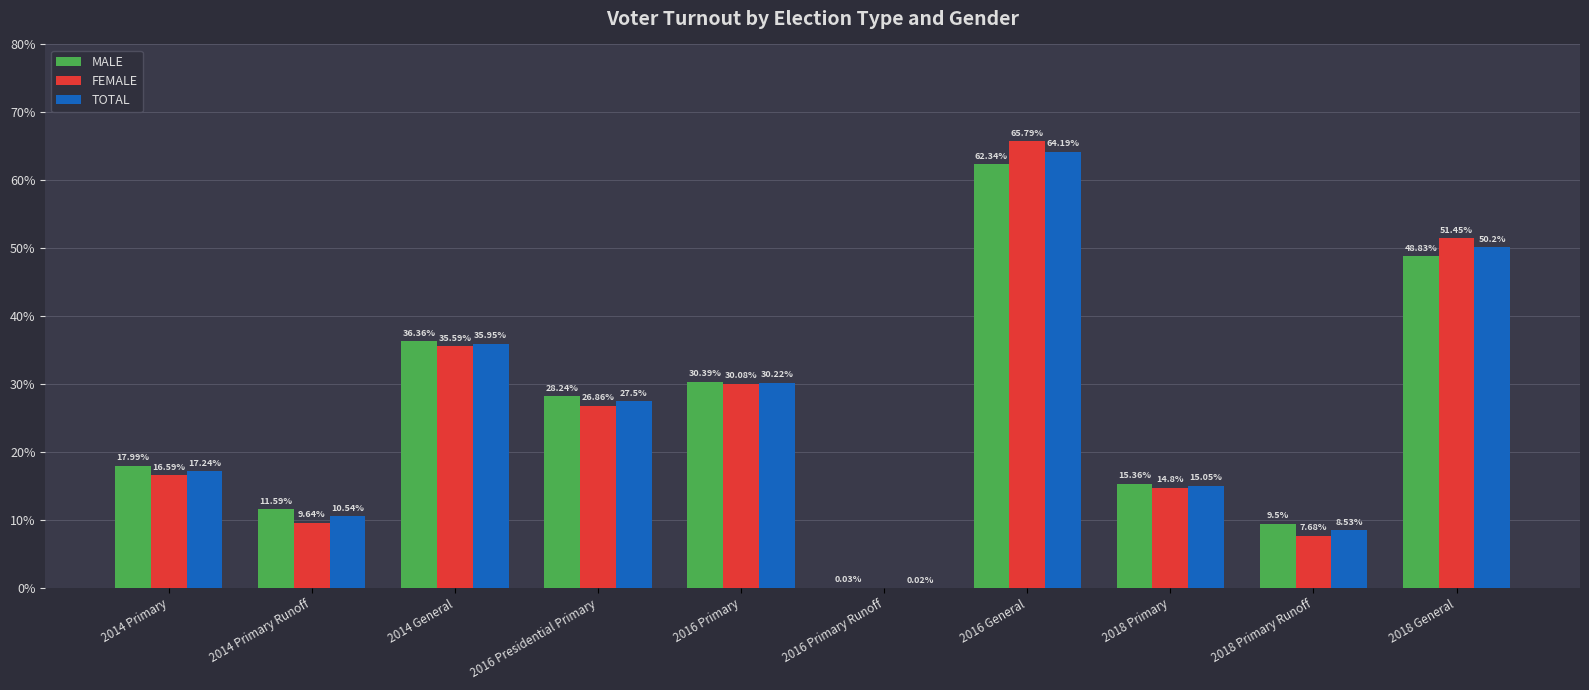

Is the value of TOTAL at 2016 Primary Runoff greater than the value of FEMALE at 2016 Presidential Primary?

No